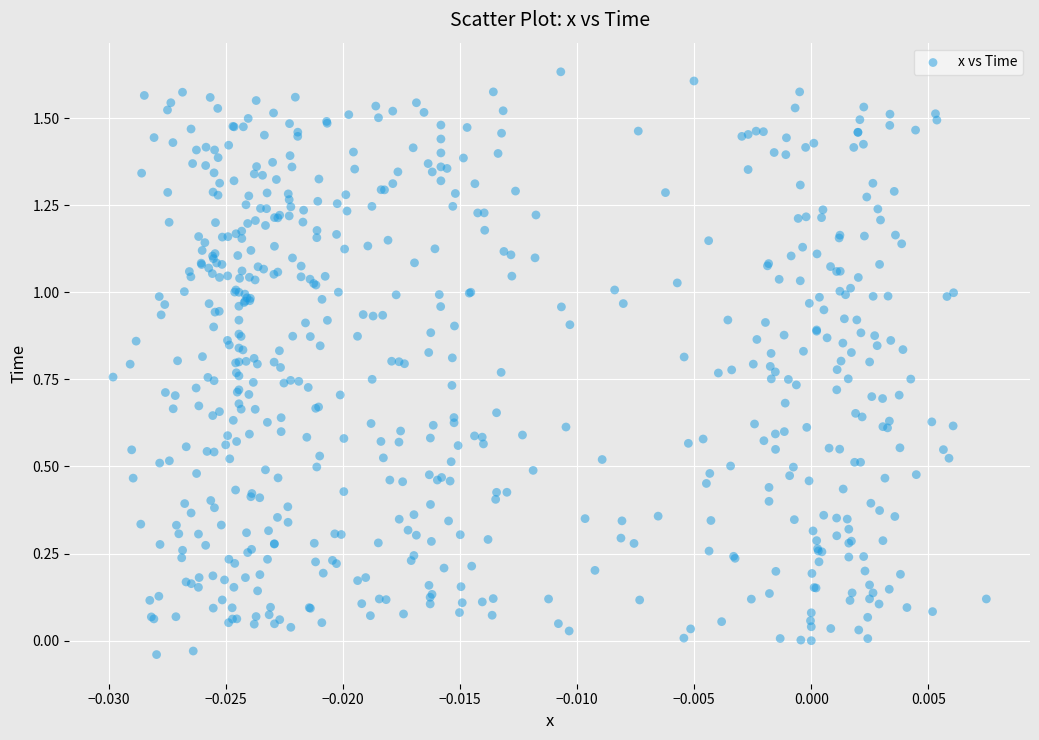

What is the range of Y values (max minus min)?

1.7